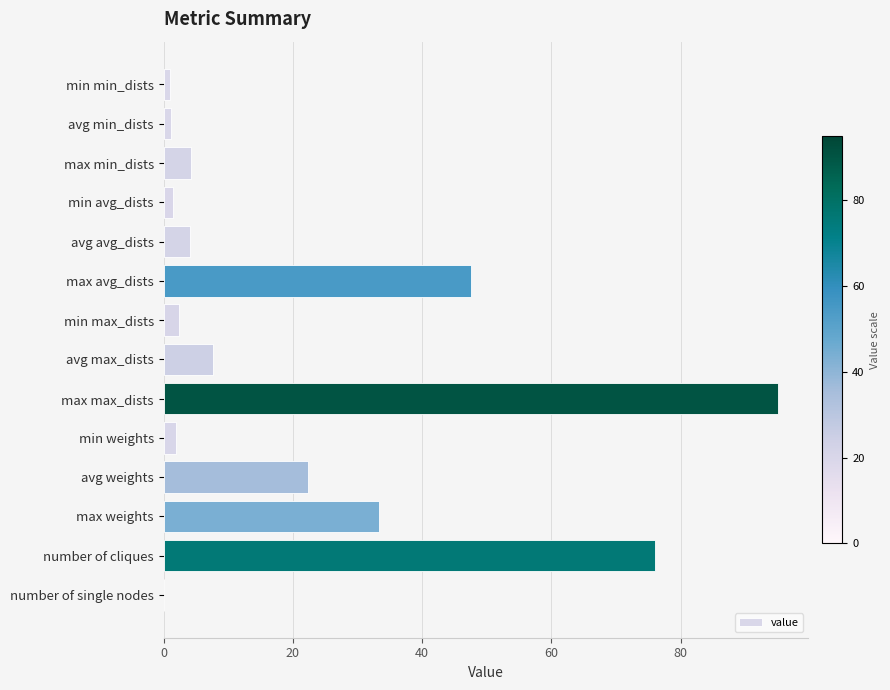

The chart shows a value of 47.6 at max avg_dists. True or false?

True